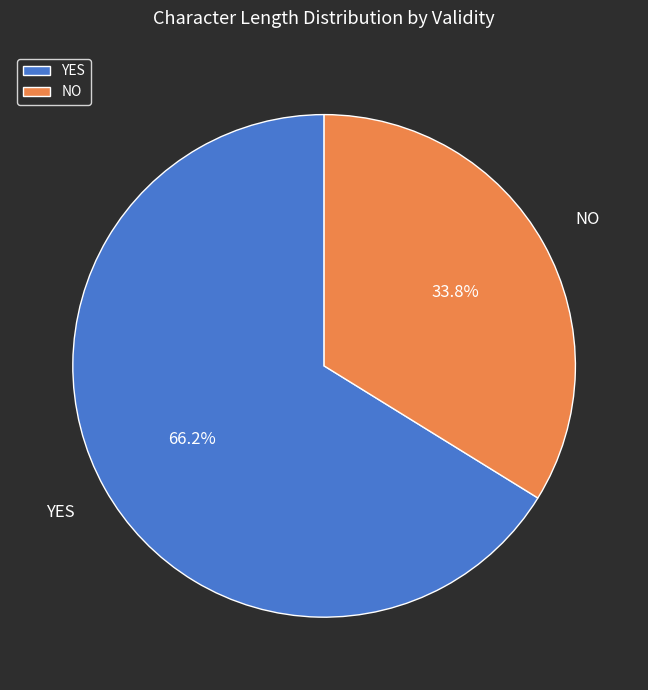

Which category has the smallest portion of the pie?

NO